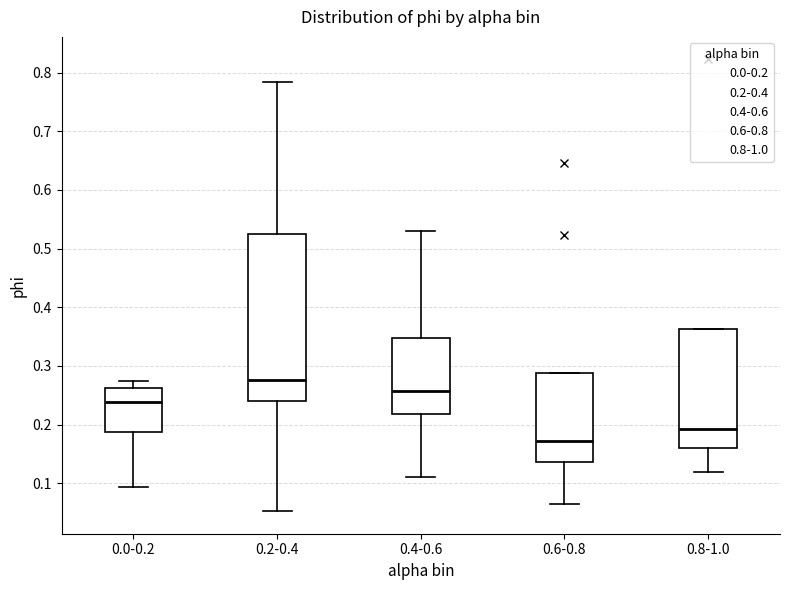

Reading left to right, read every box against the y-axis: the position of its median line, the range the box covers, and the ends of its whiskers. The values are not printed on the chart, so give them approximately, as read against the axis.

0.0-0.2: median 0.24, box 0.19 to 0.26, whiskers 0.09 to 0.27
0.2-0.4: median 0.28, box 0.24 to 0.52, whiskers 0.05 to 0.78
0.4-0.6: median 0.26, box 0.22 to 0.35, whiskers 0.11 to 0.53
0.6-0.8: median 0.17, box 0.14 to 0.29, whiskers 0.06 to 0.29
0.8-1.0: median 0.19, box 0.16 to 0.36, whiskers 0.12 to 0.36